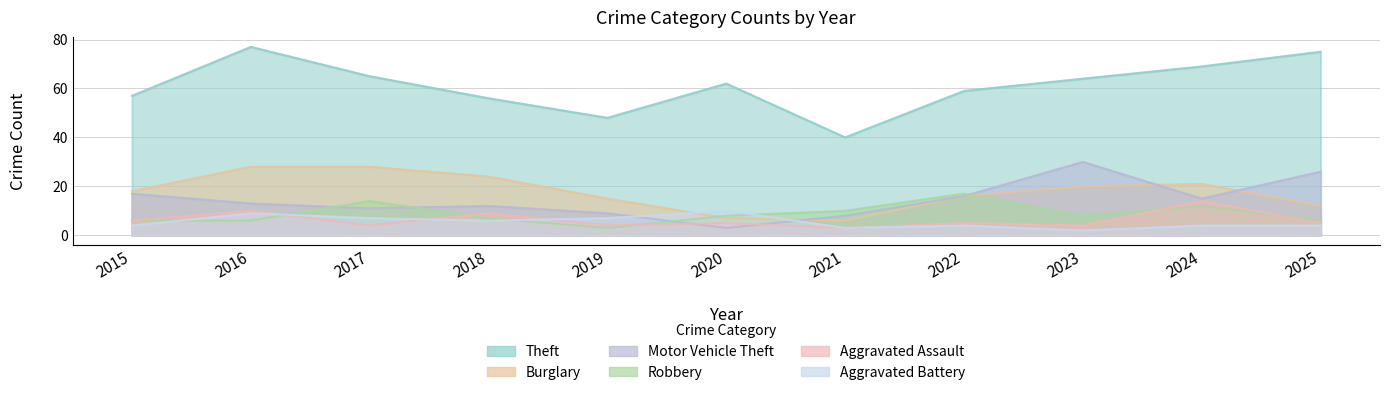

True or false: Aggravated Battery and Aggravated Assault cross at least once.

True